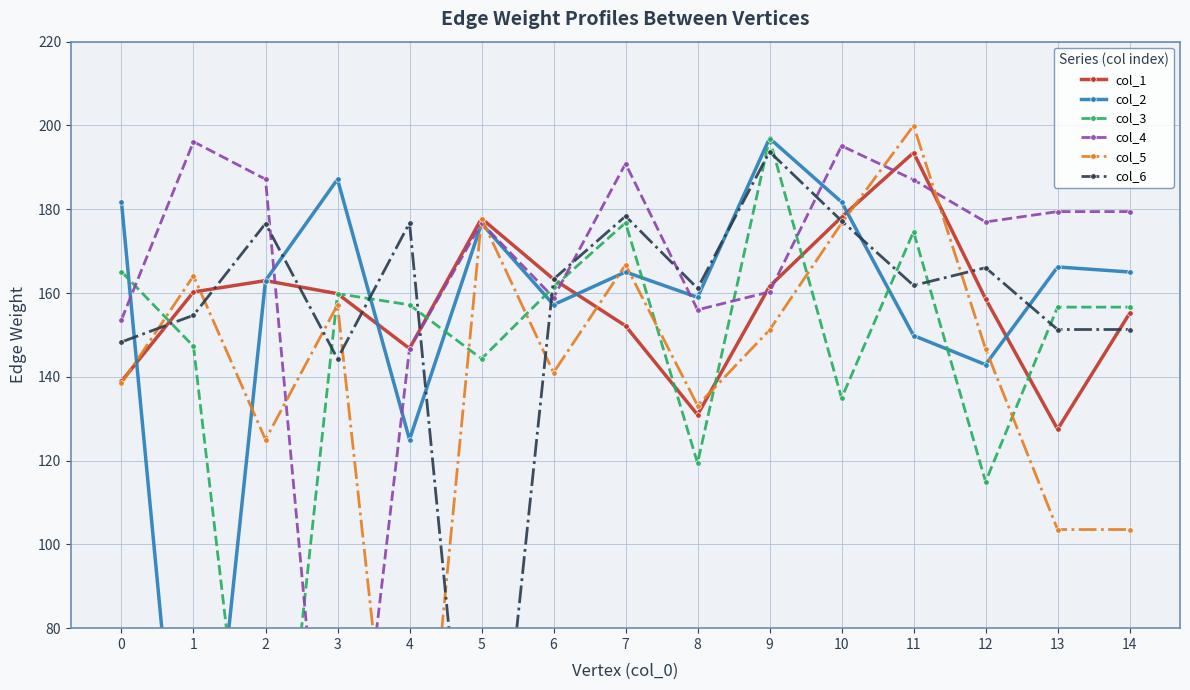

What is the total value across all series at 10?

1043.8